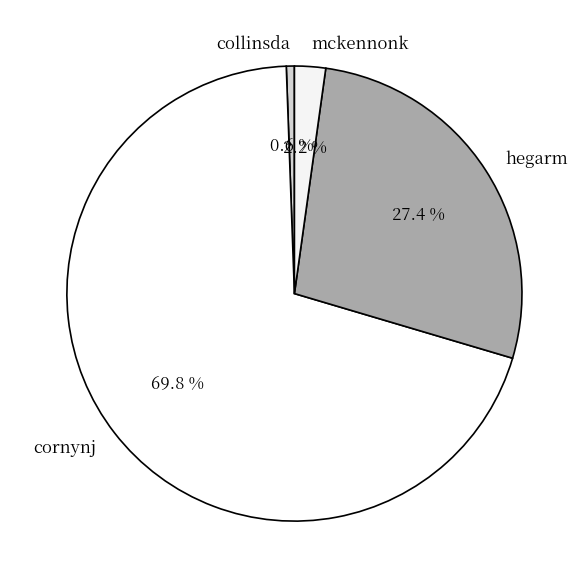

True or false: cornynj accounts for 60% of the total.

False